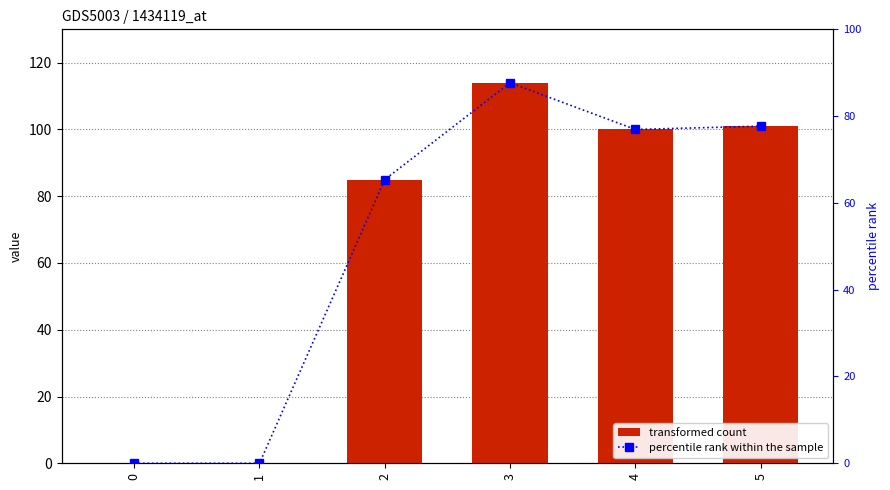

Reading left to right, extract all data points from this chart.

transformed count: 0.0	0.0	85.0	114.0	100.0	101.0
percentile rank within the sample: 0.0	0.0	65.4	87.7	76.9	77.7